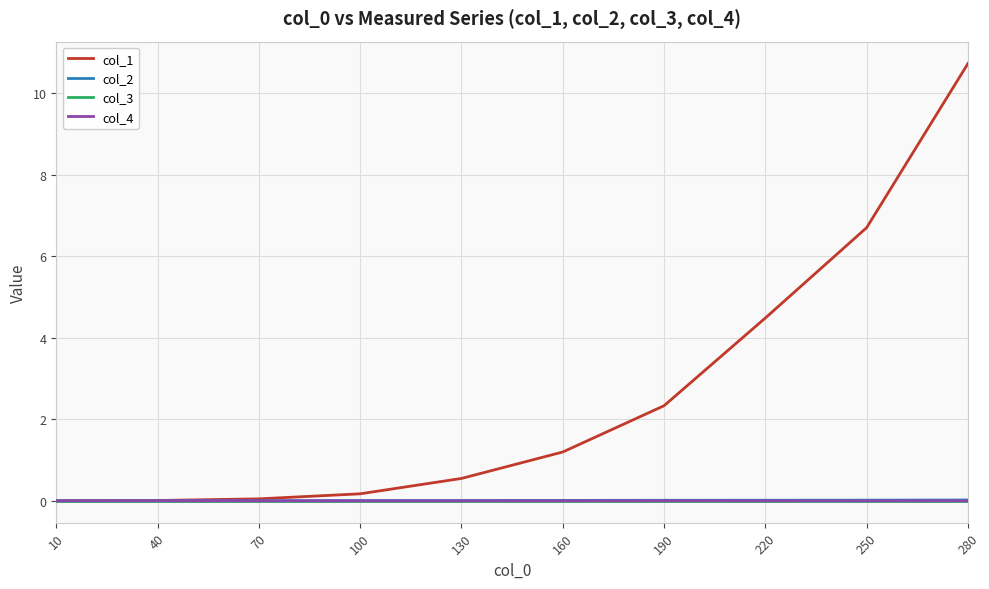

What are all the series names shown in the legend?

col_1, col_2, col_3, col_4